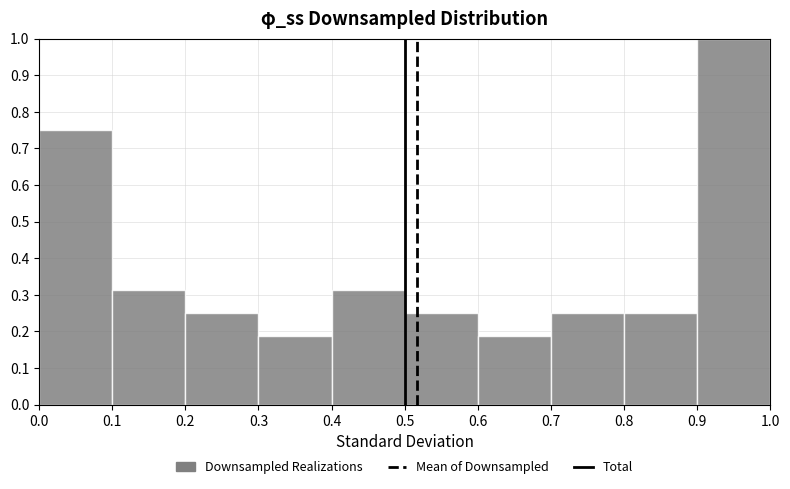

What is the height of the bar covering 0.2 to 0.3 on the x-axis? The values are not printed on the chart, so give them approximately, as read against the axis.

0.25